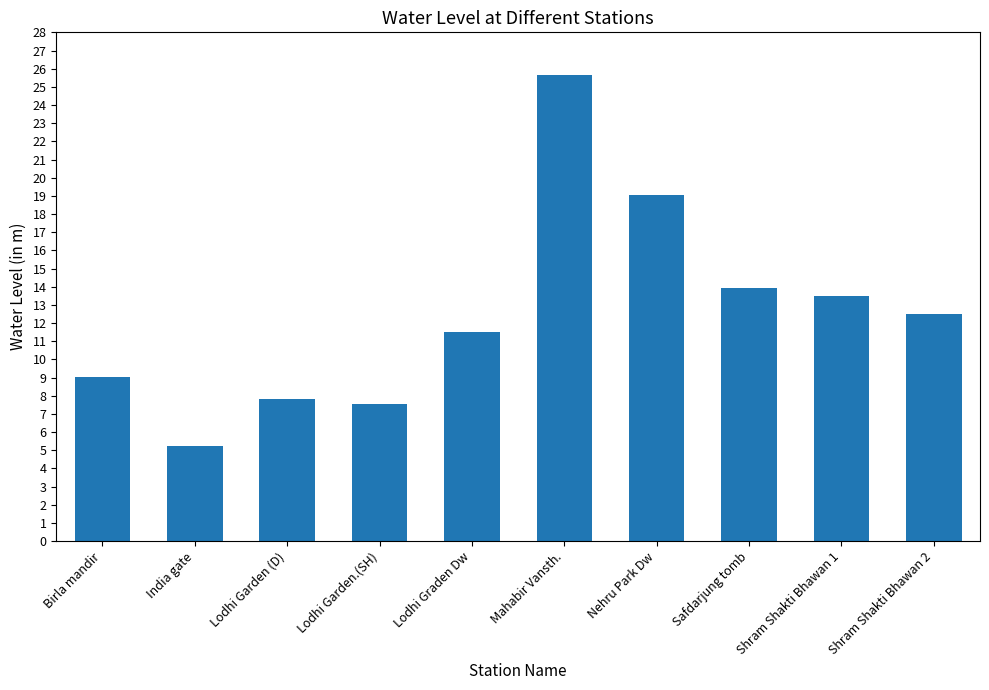

What is the maximum value shown in the chart?

25.6